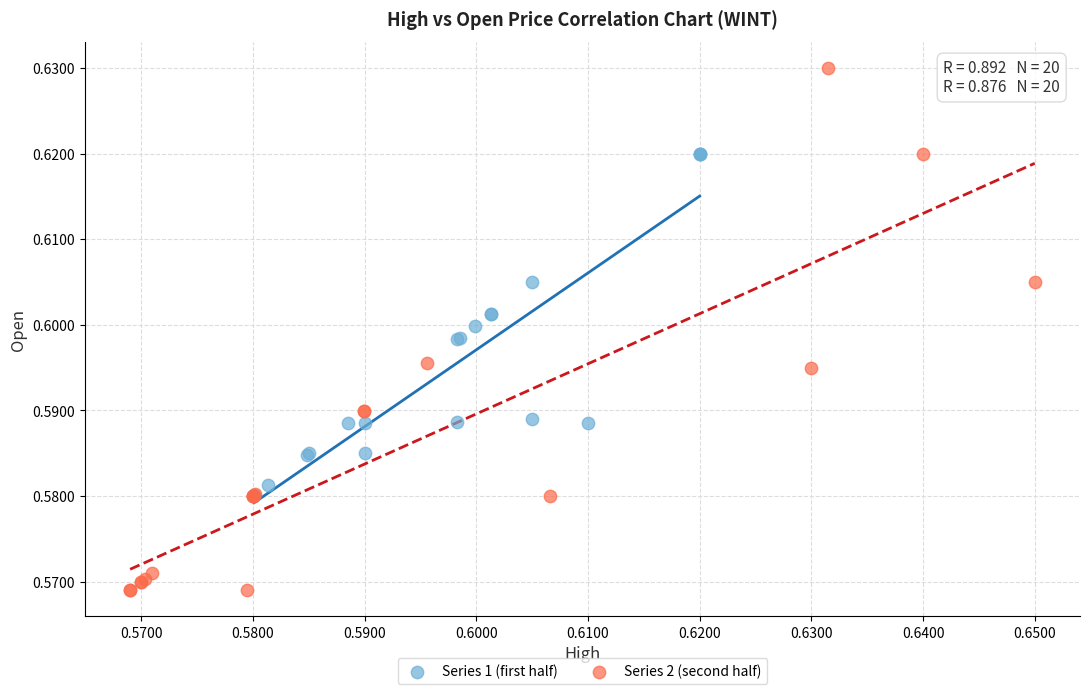

Which series contains the lowest Y value?

Series 2 (second half)